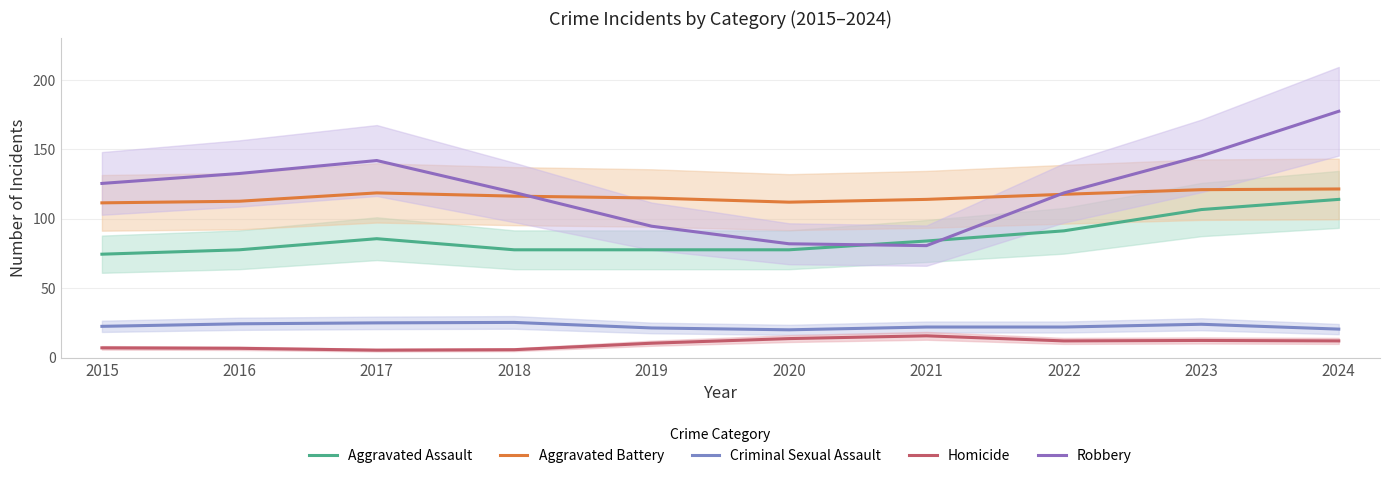

Which series has the largest total across all categories?

Robbery